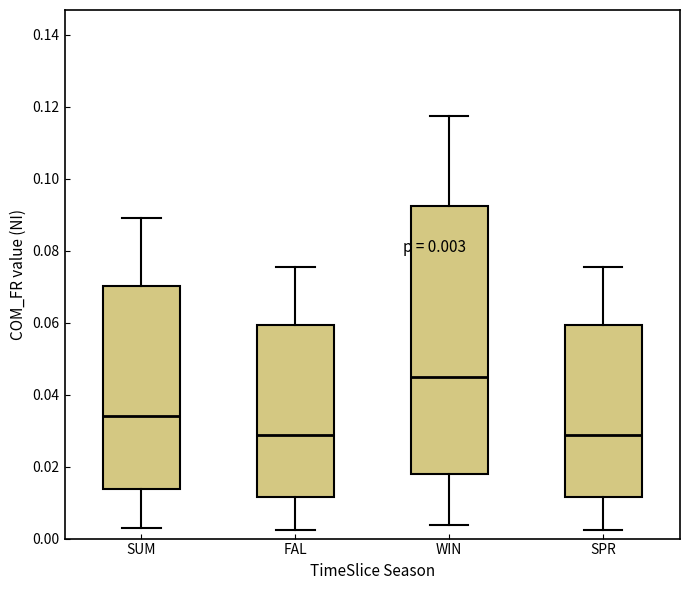

Which box's median line is the highest?

WIN